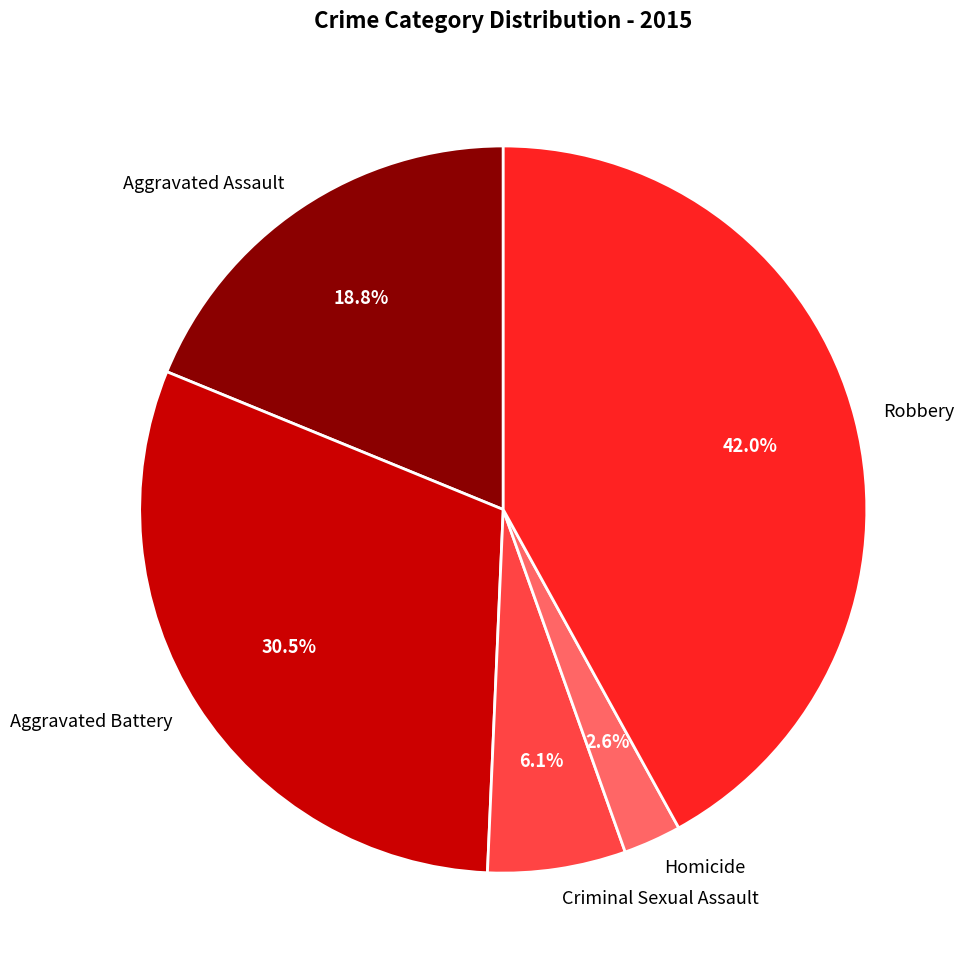

How much of the chart is everything except Aggravated Battery?

69.5%